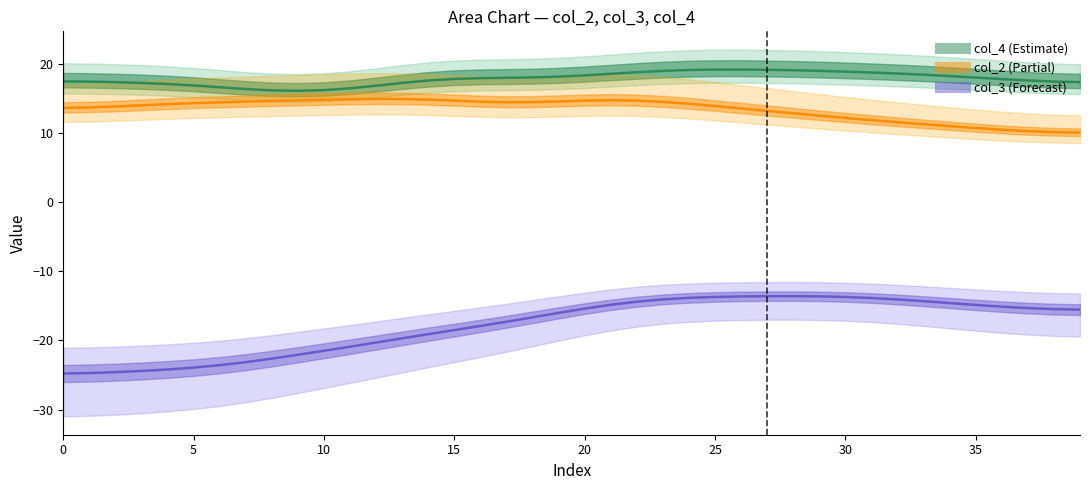

What is the value of the col_4 estimate point at the 24th from the left?

18.9